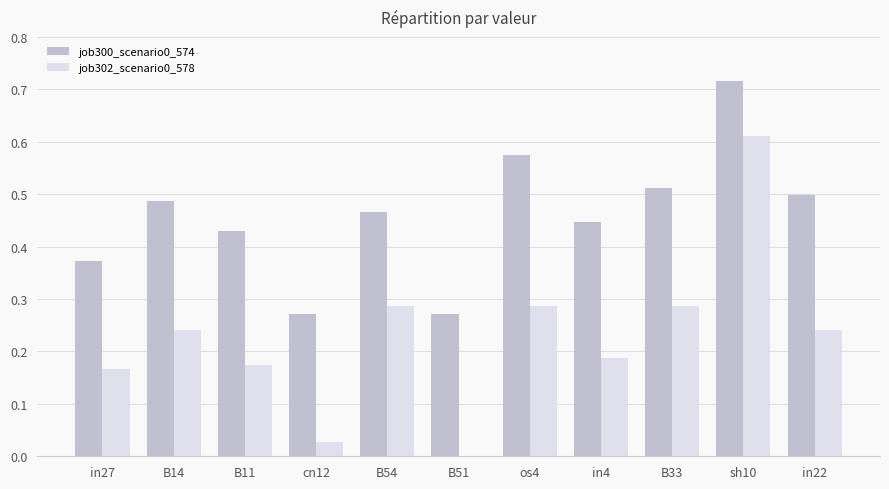

The job300_scenario0_574 series shows 0.2 at os4. True or false?

False